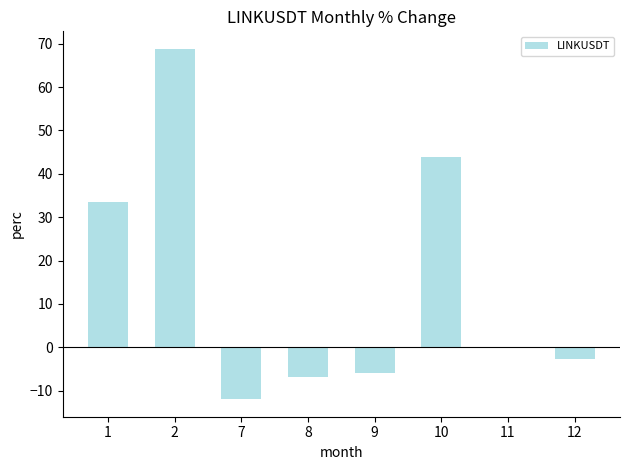

Are the bars horizontal?

No